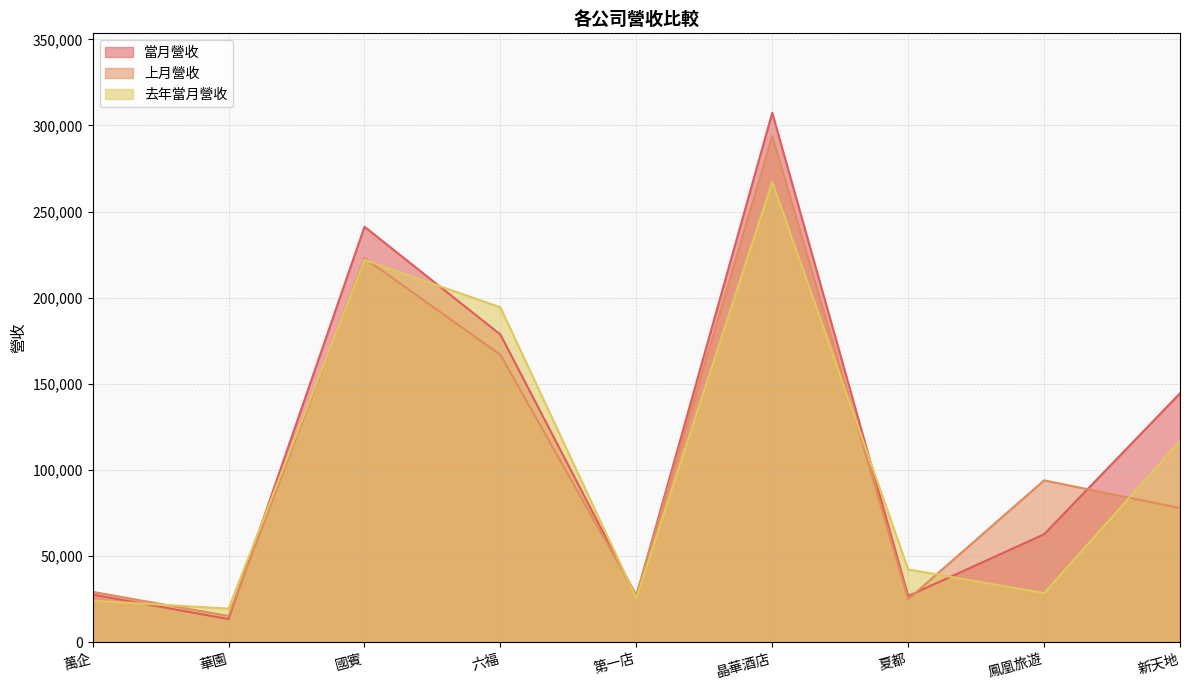

Which series ends up on top after the final intersection of 當月營收 and 去年當月營收?

當月營收